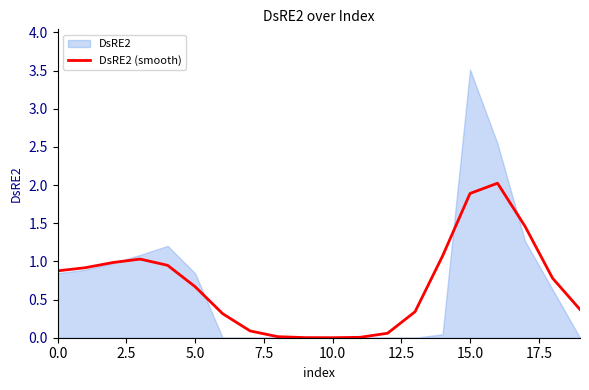

What is the maximum value for DsRE2 (smooth)?

2.0